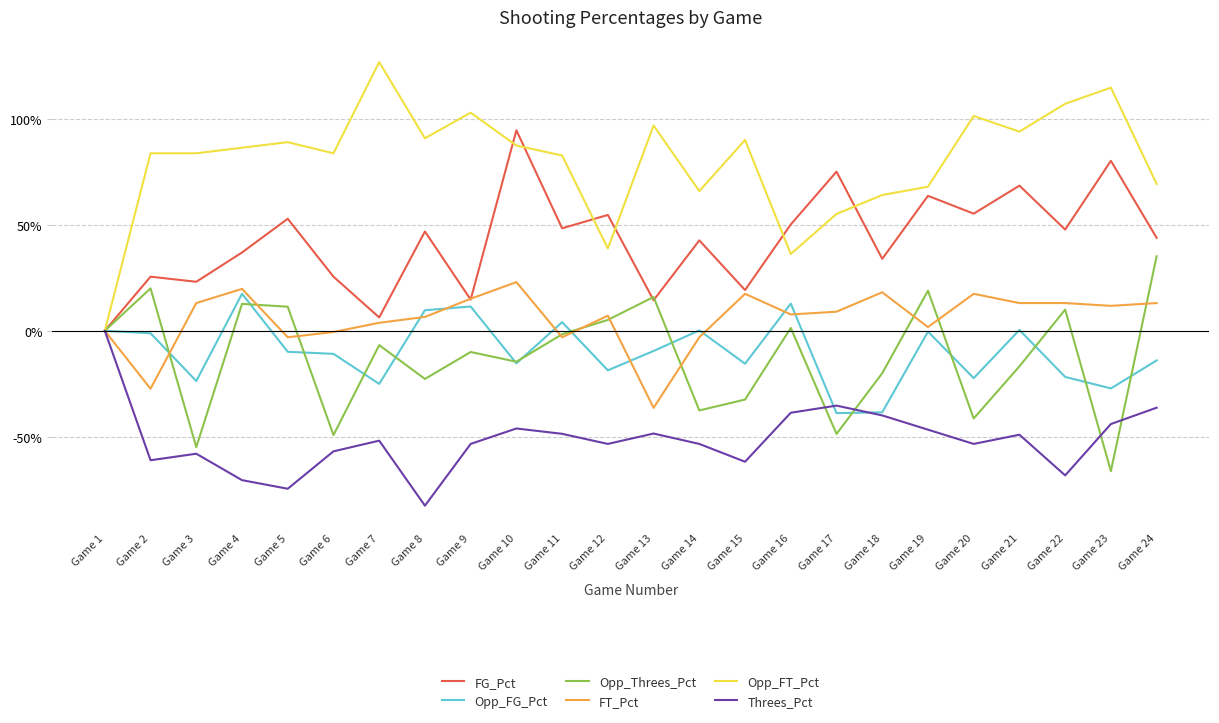

How many categories are shown in the chart?

24